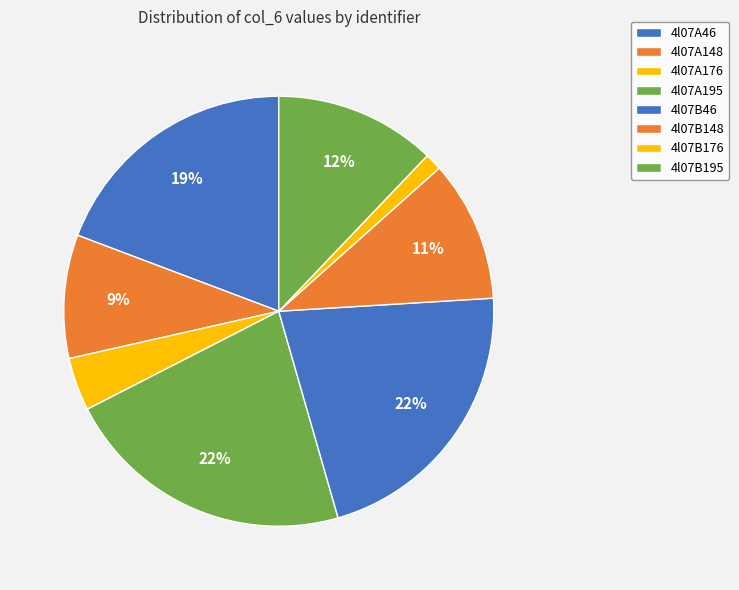

Is it true that 4l07B195 is 18% of the pie?

False